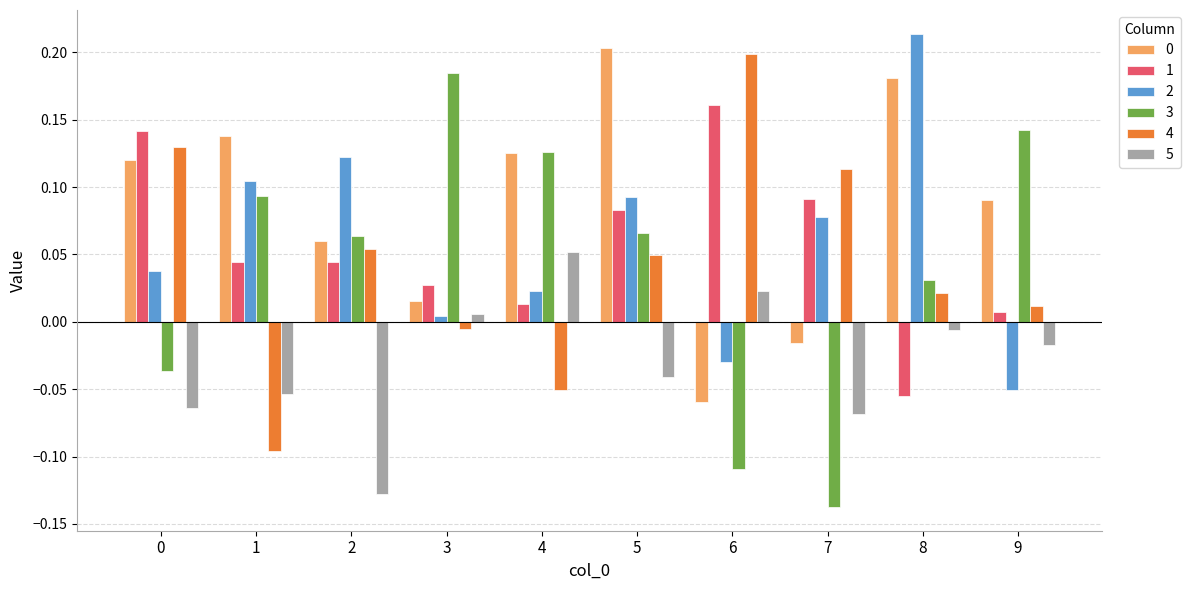

The 5 series shows -0.0 at 0. True or false?

False